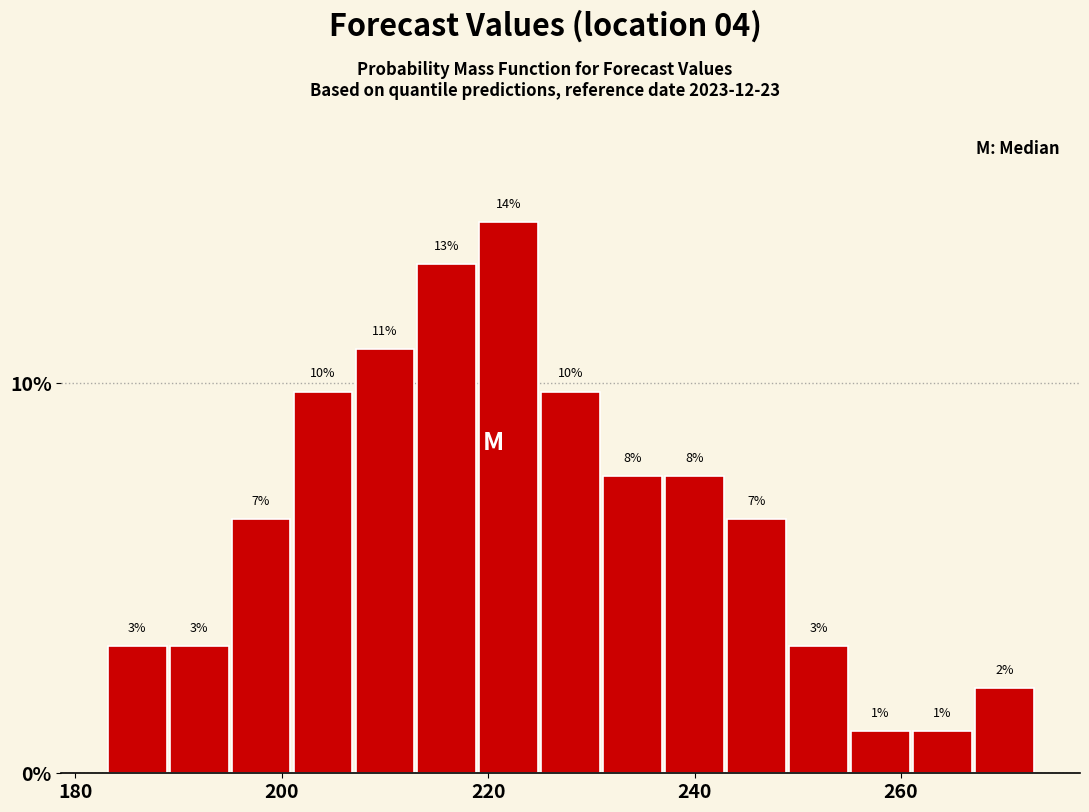

Read against the x-axis, roughly where is the centre of the tallest bar?

222